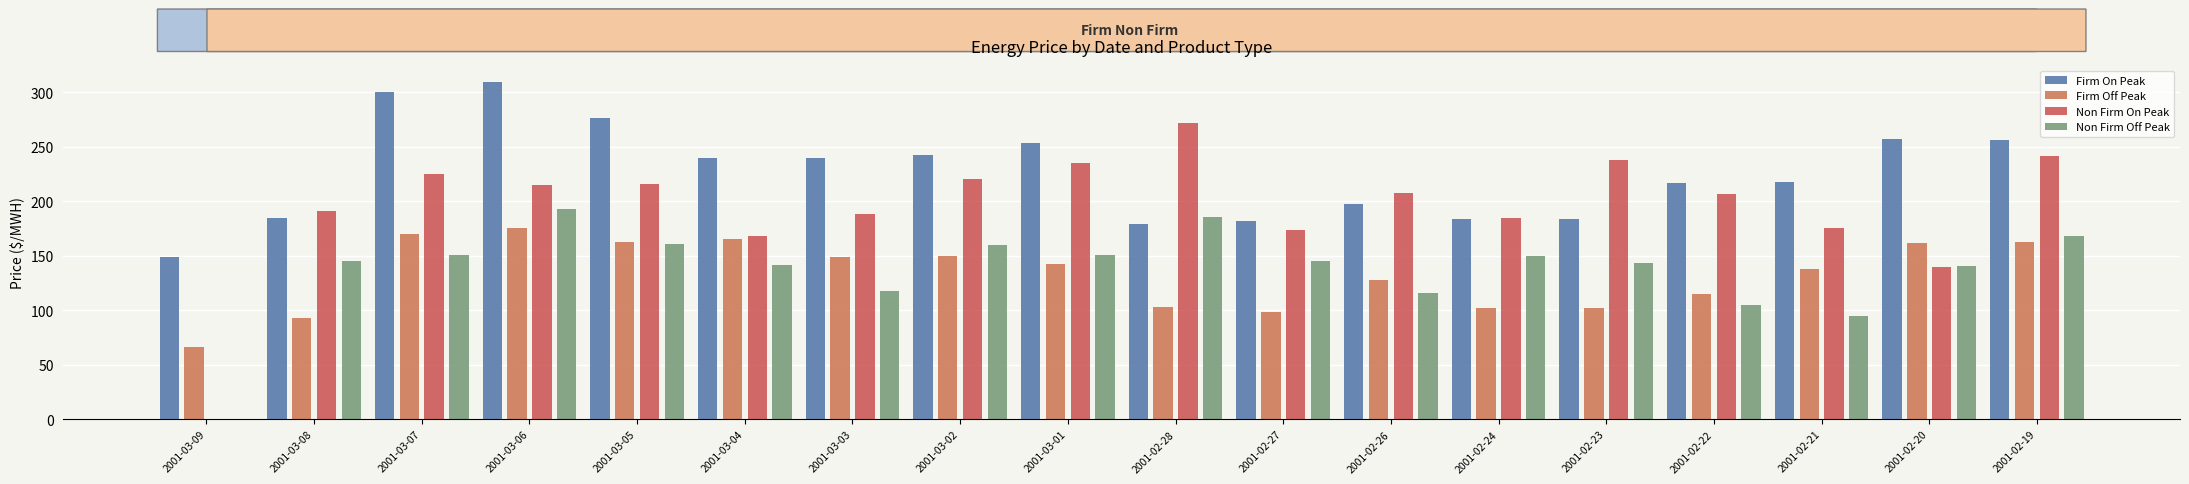

How many data points in Non Firm Off Peak are above 145?

10